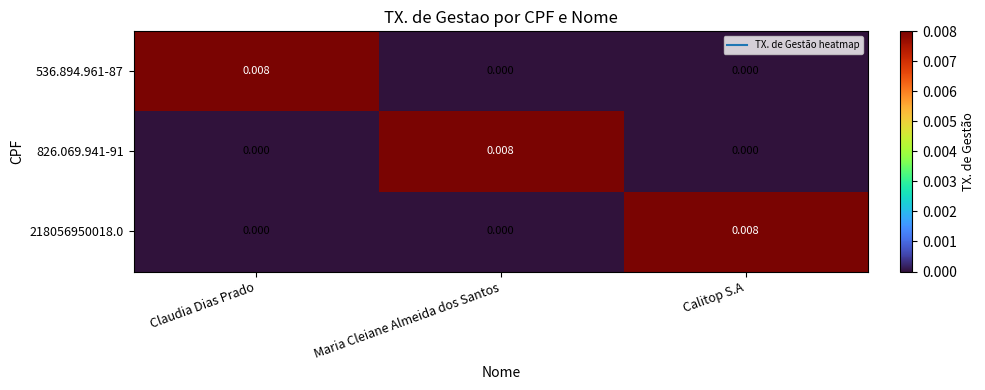

At which category is the sum across all series the highest?

Claudia Dias Prado